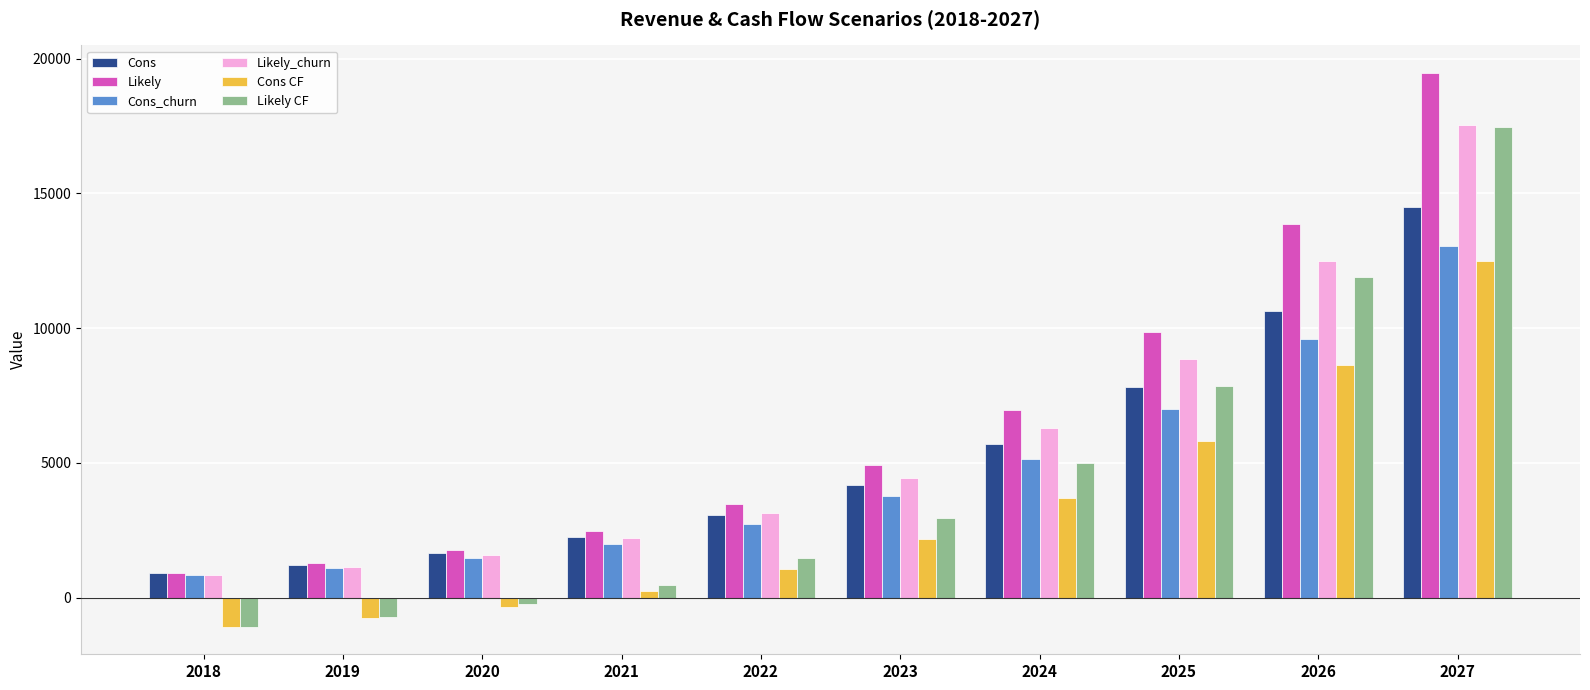

What is the spread (max minus min) of values at 2027?

6979.5